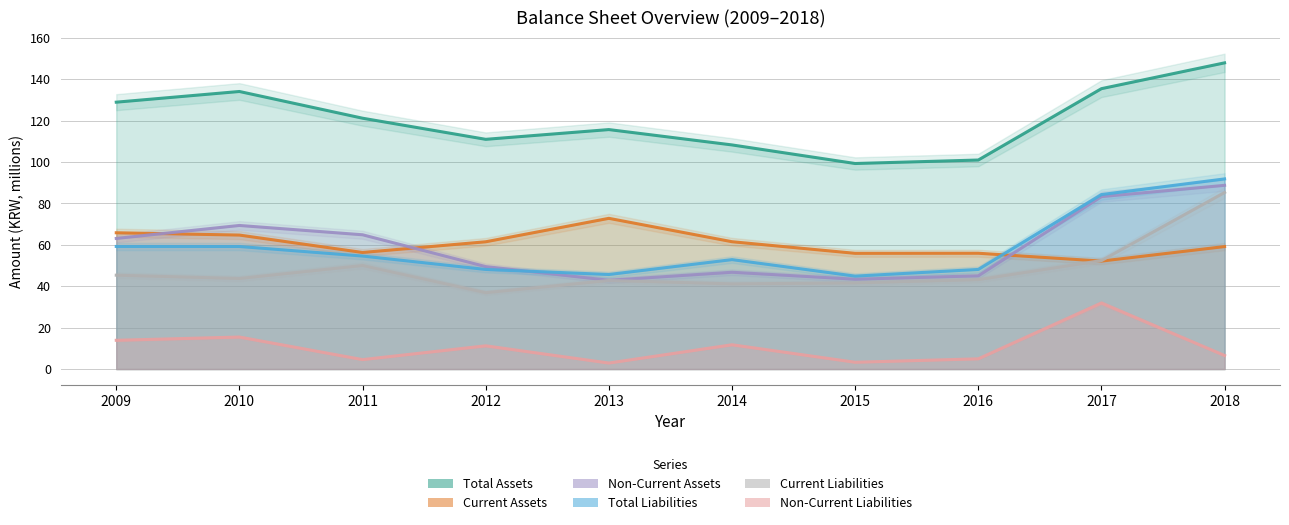

Does the chart display data point markers on the line(s)?

No